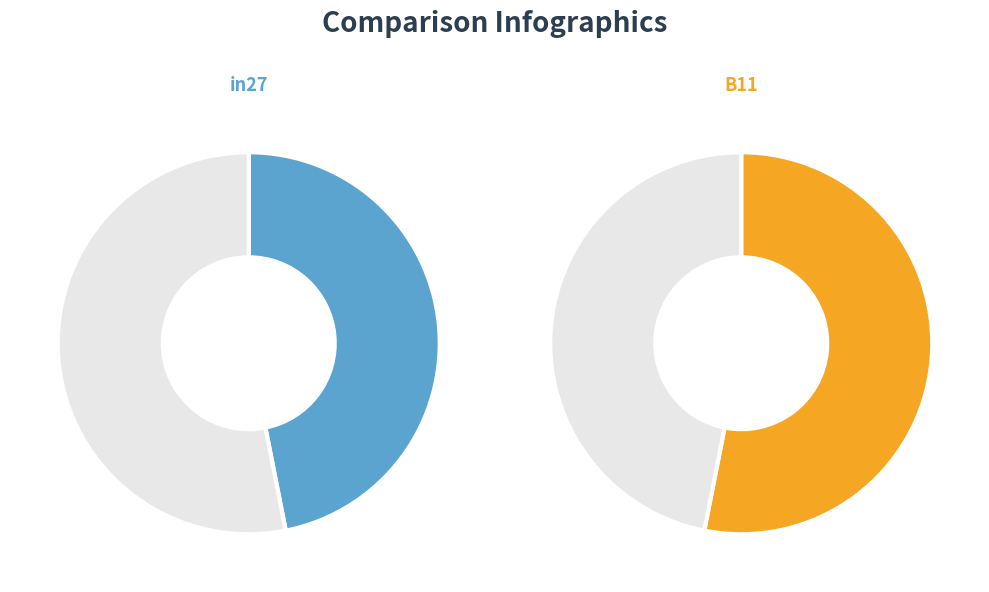

Which slice is the largest?

B11